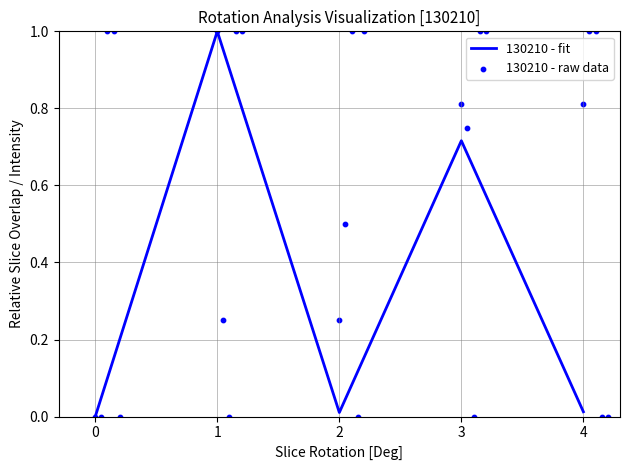

The 130210 - fit series shows -0.3 at 0. True or false?

False